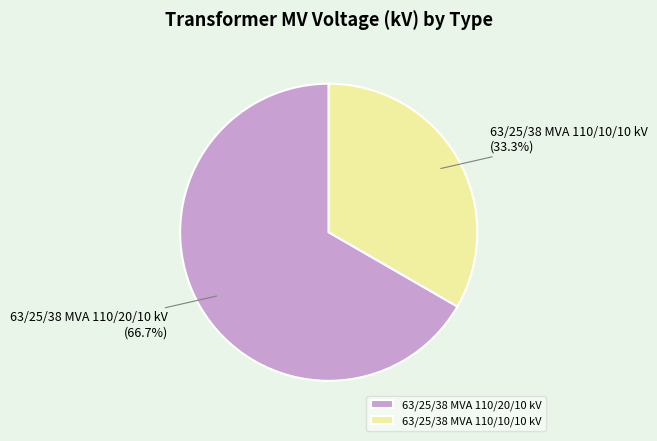

Which category has the smallest portion of the pie?

63/25/38 MVA 110/10/10 kV